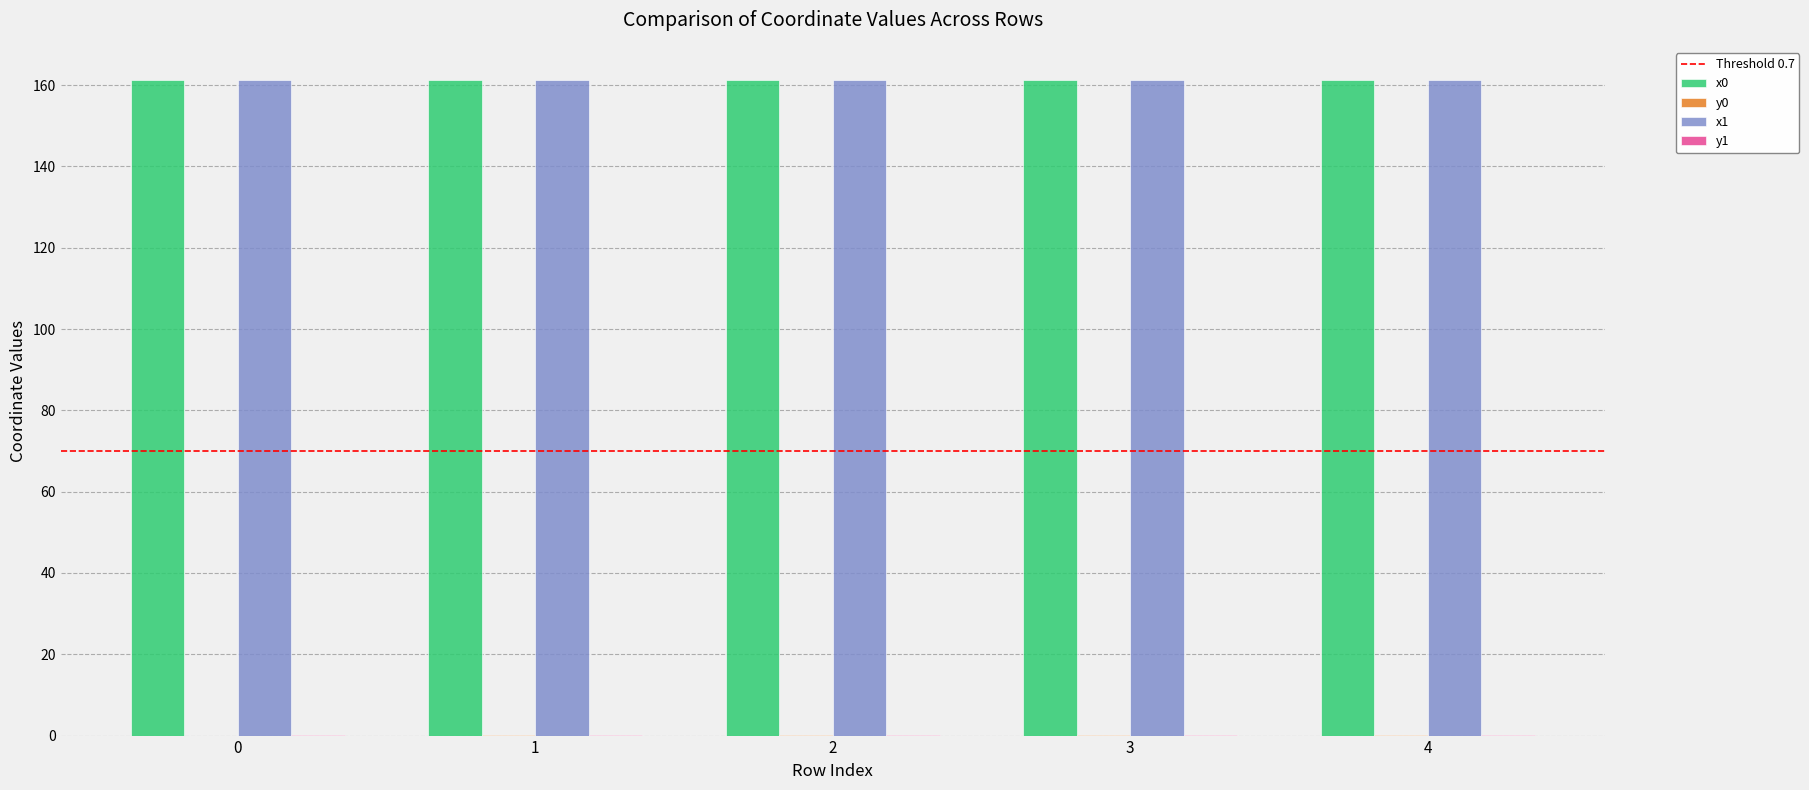

What is the sum of the x1 values at 4 and 1?

322.6